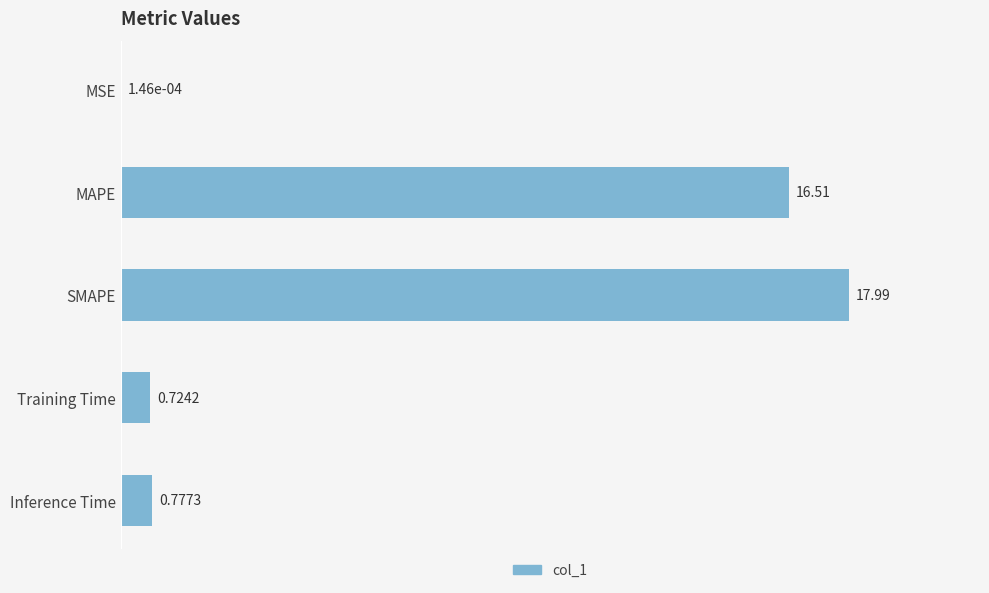

Which label corresponds to the largest value in the chart?

SMAPE